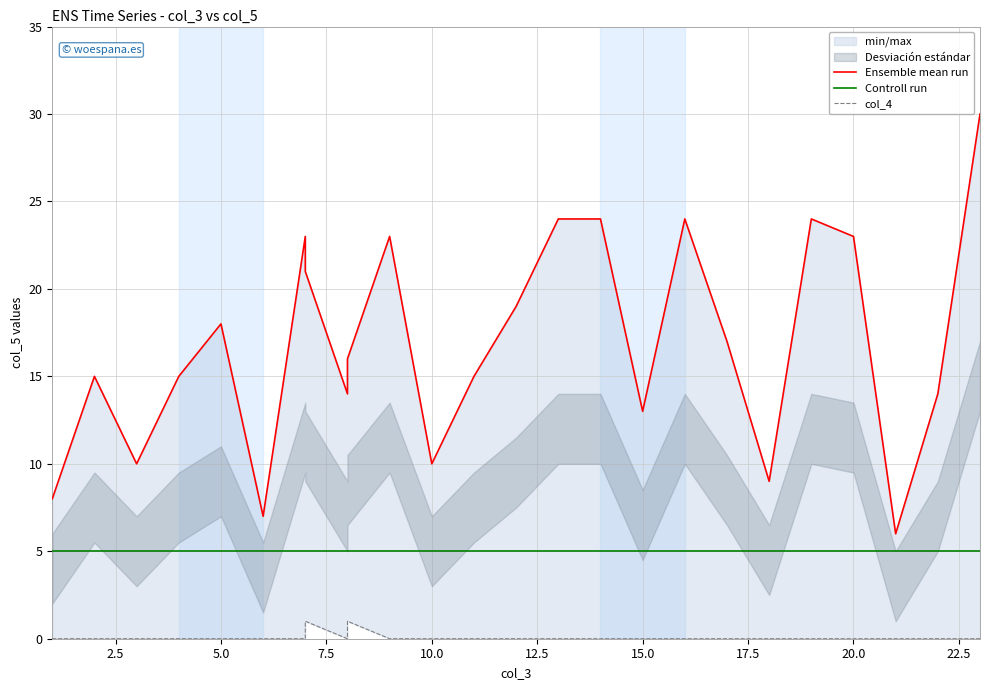

True or false: Ensemble mean run has more than 2 interior local peaks.

True